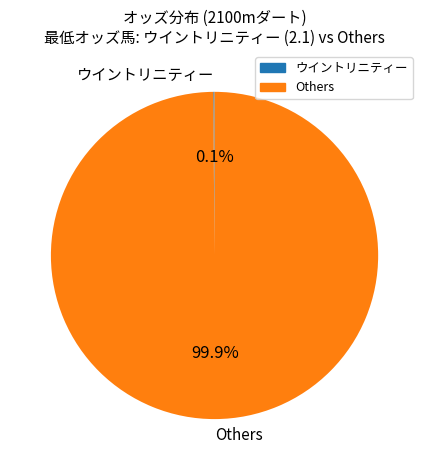

What percentage is NOT represented by Others?

0.1%